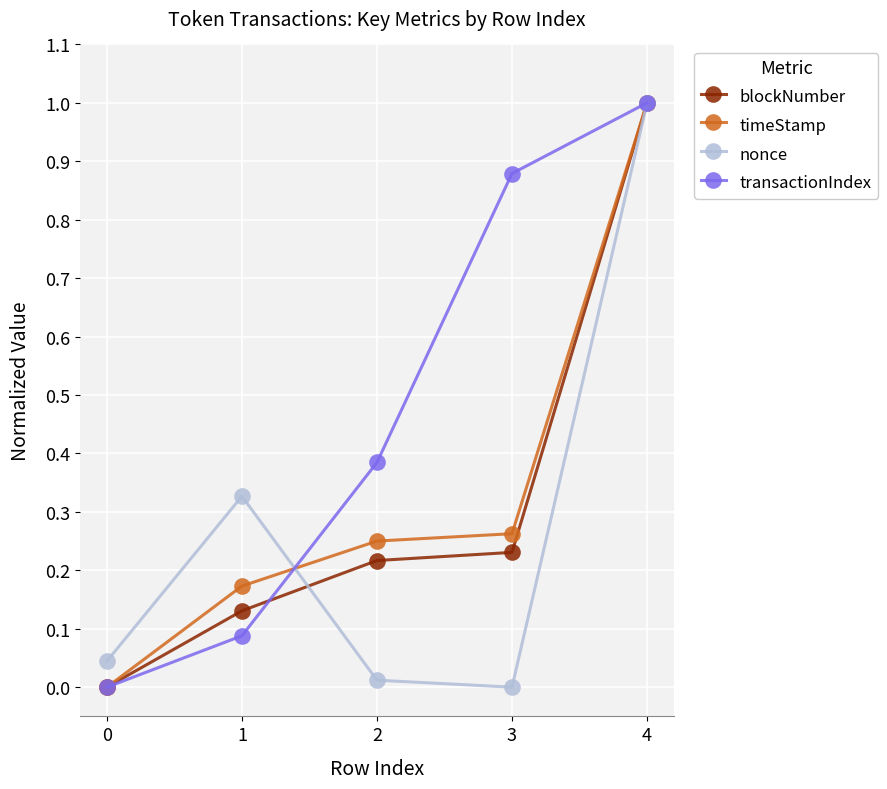

The blockNumber series shows 0.5 at 0. True or false?

False